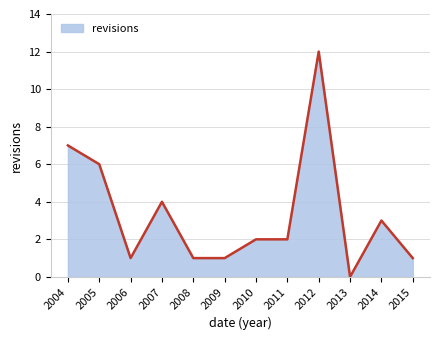

What is the ratio of the value at 2014 to the value at 2005?

0.5